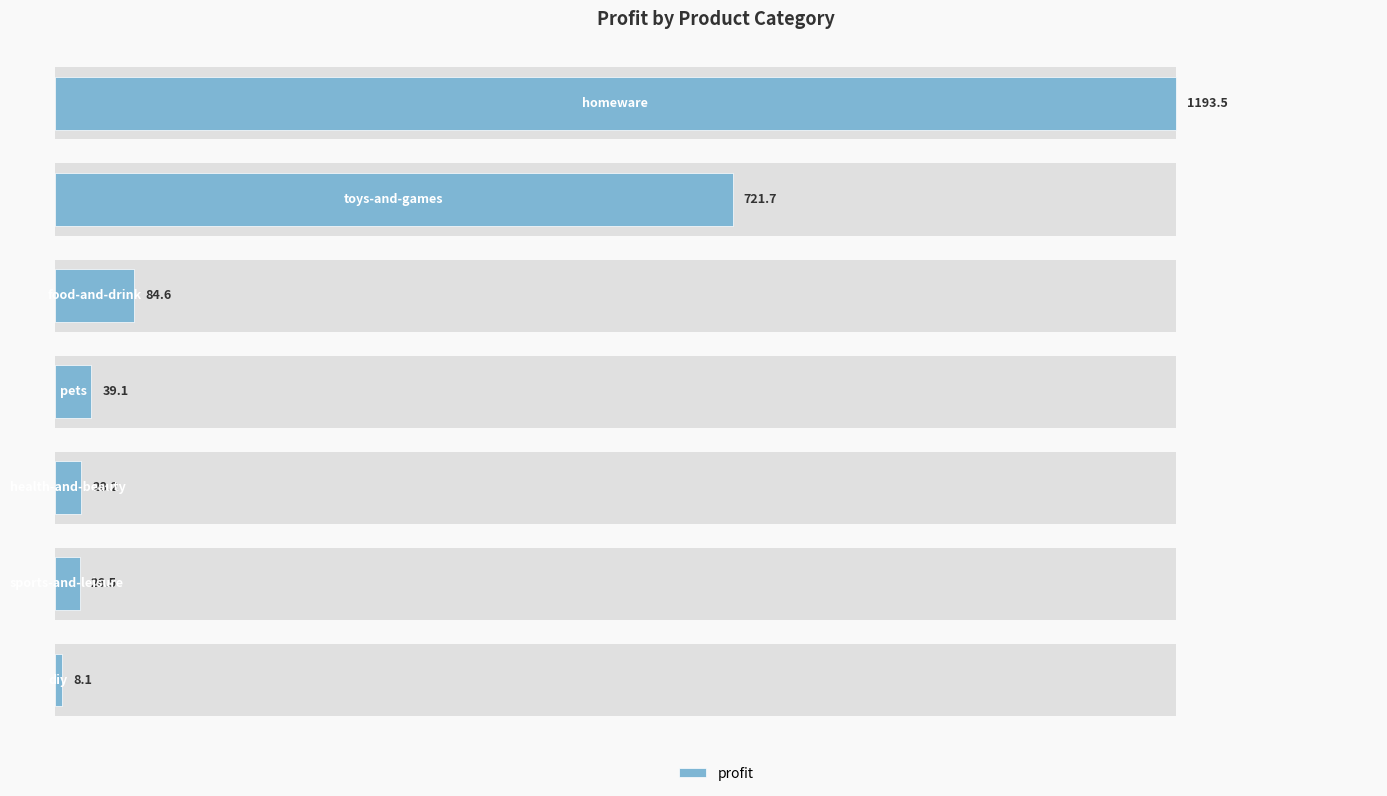

Reading left to right, extract all data points from this chart.

0=1193.5	200=721.7	400=84.6	600=39.1	800=28.2	1000=26.5	1200=8.1